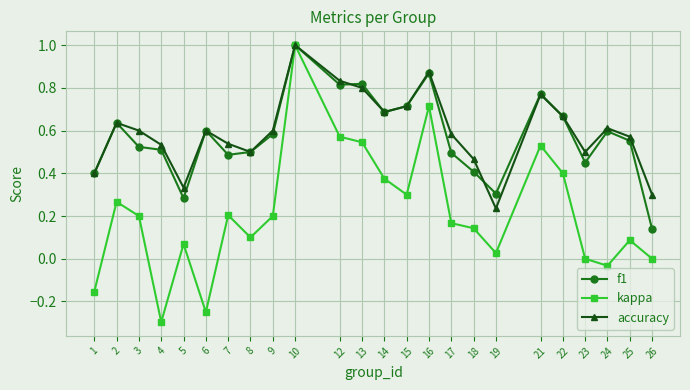

At which category does accuracy reach its first local valley?

5